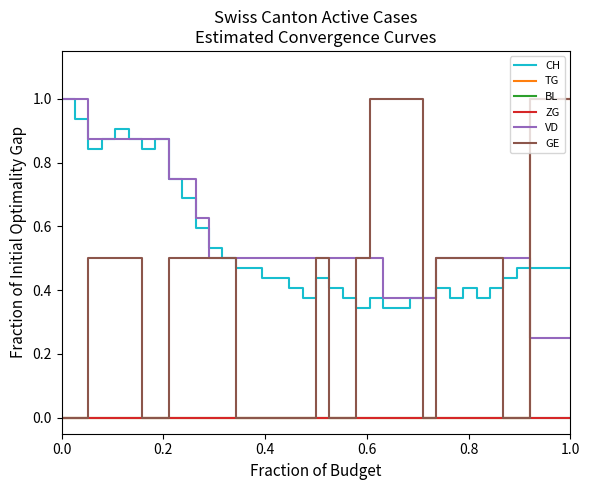

Is this an area chart (filled region under the line)?

No